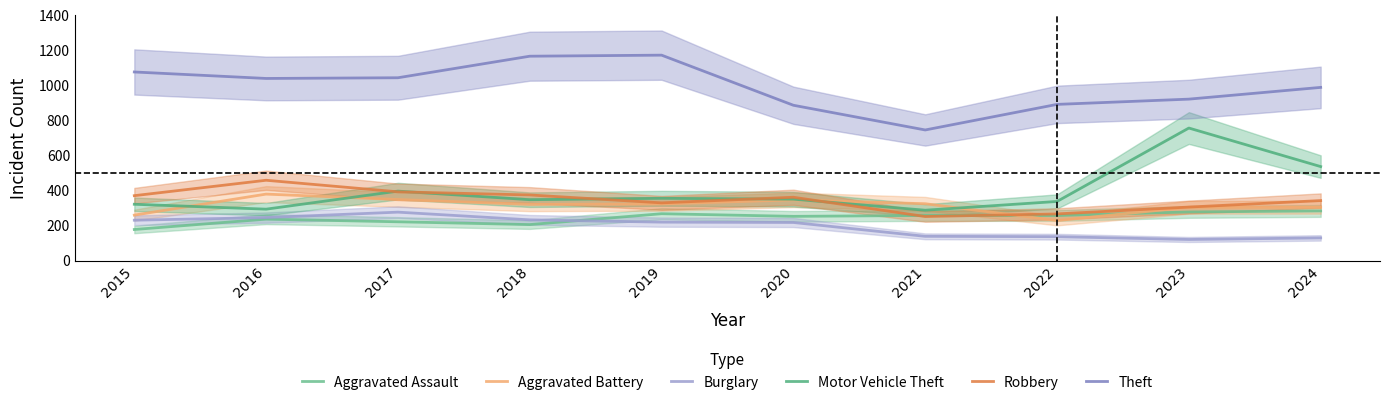

Between 2021 and 2023, which is larger?

2023